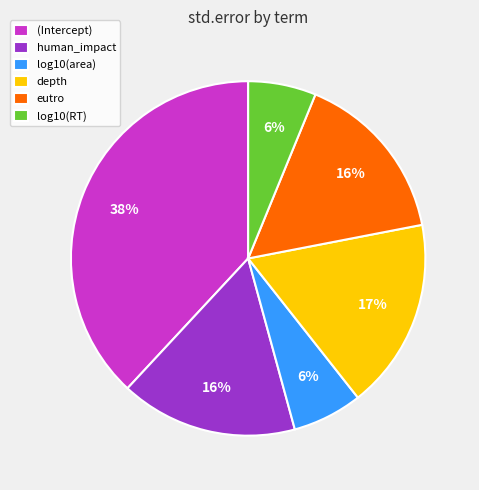

Count the number of slices in the pie.

6